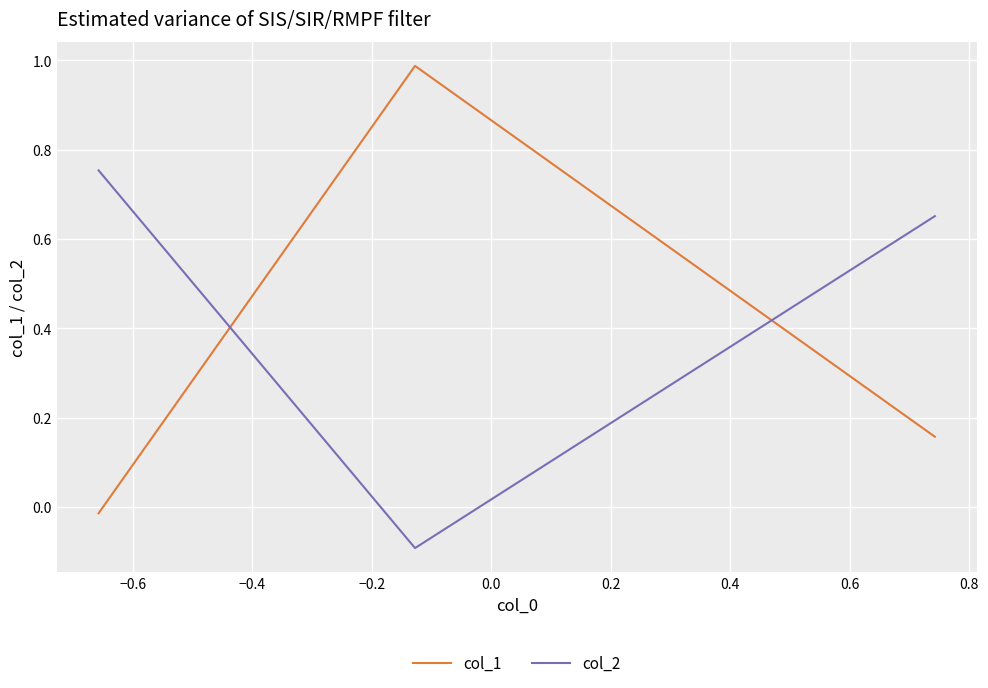

What is the lowest value of the col_2 series?

-0.1